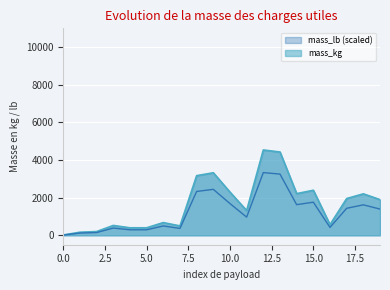

How many interior local peaks does the mass_kg series have?

6